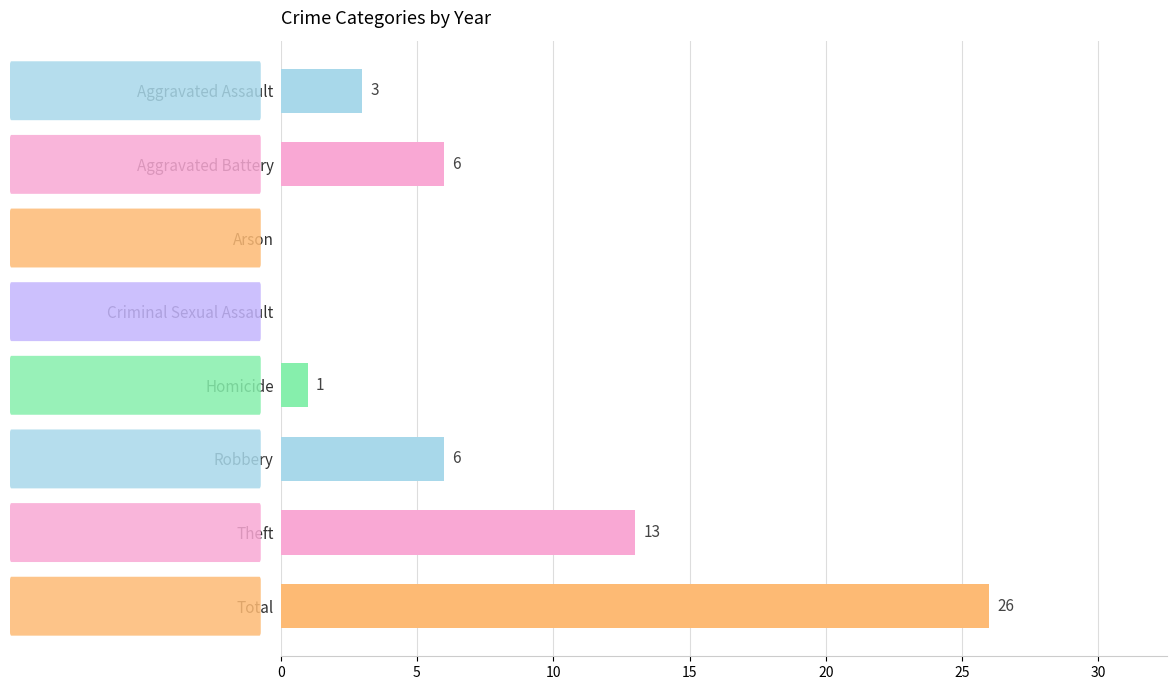

Which category has the highest value across all series?

Total